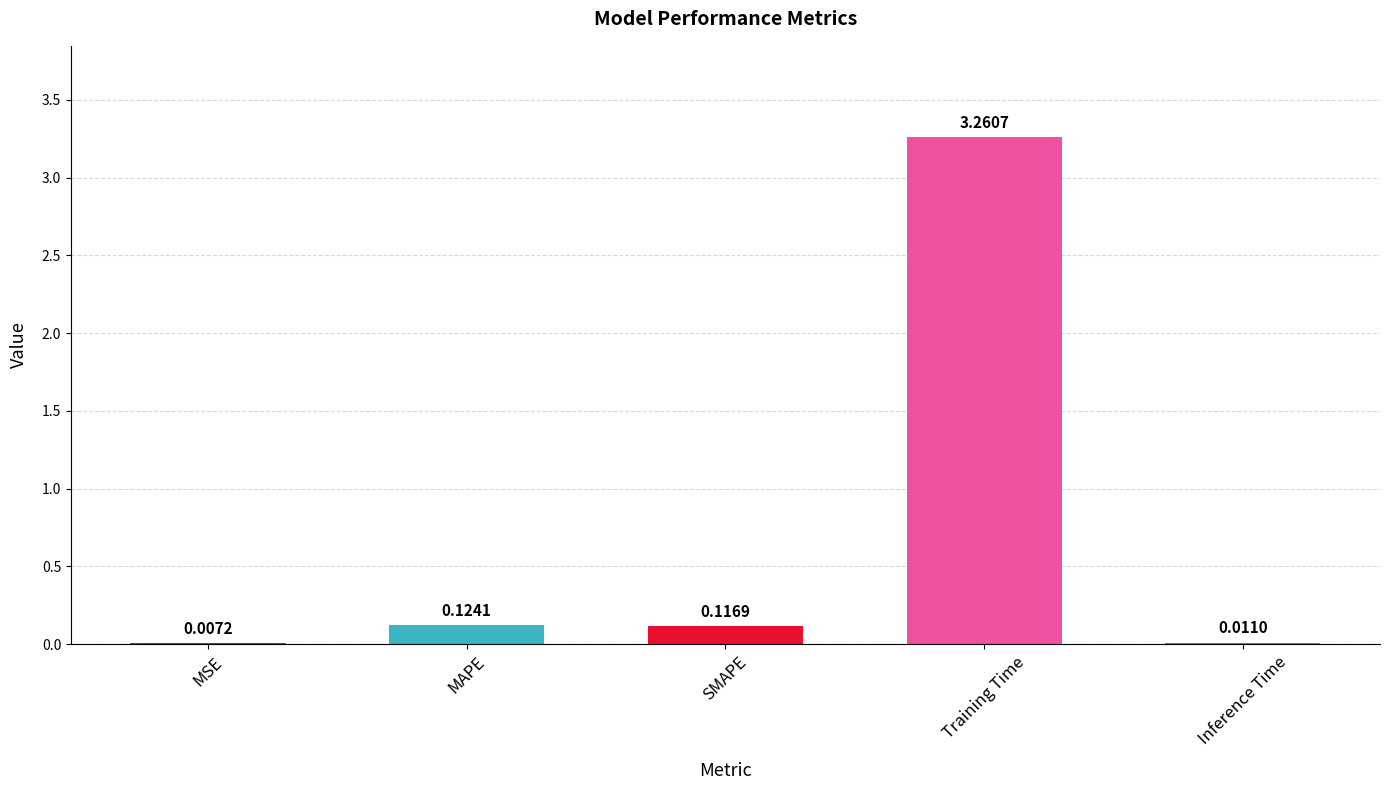

What is the difference between the values at Training Time and SMAPE?

3.1